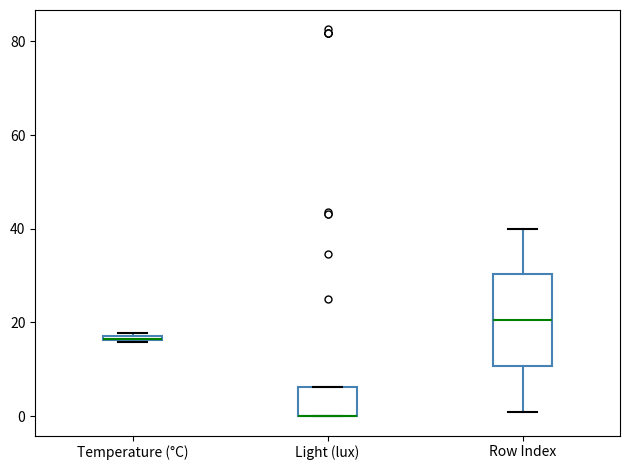

Where is the lower edge of the box for Light (lux) on the y-axis? The values are not printed on the chart, so give them approximately, as read against the axis.

0